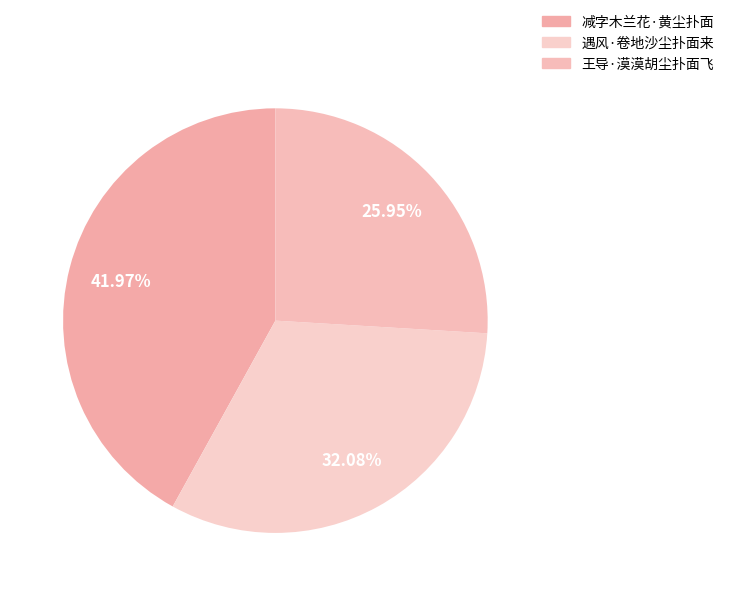

What percentage is NOT represented by 减字木兰花·黄尘扑面?

58.0%